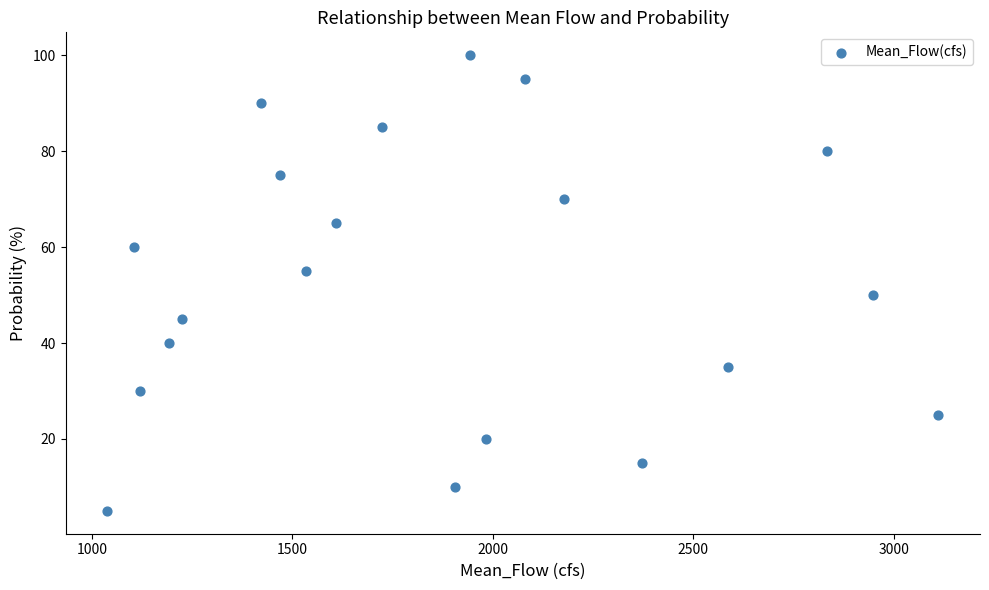

What is the range of Y values (max minus min)?

95.0